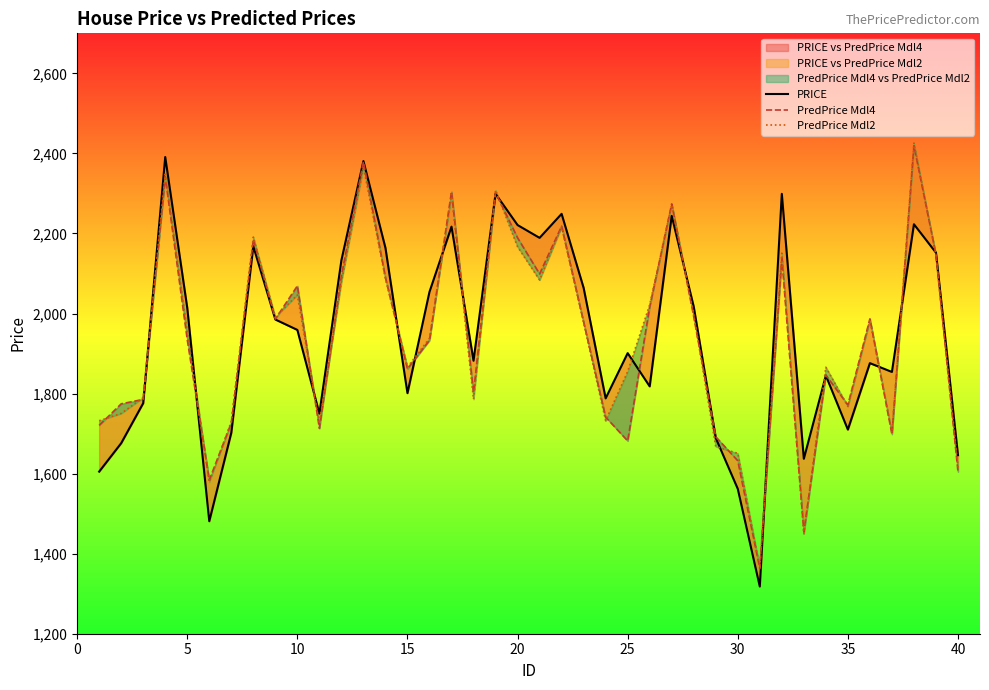

How many values in the PredPrice Mdl4 series exceed 1978?

20